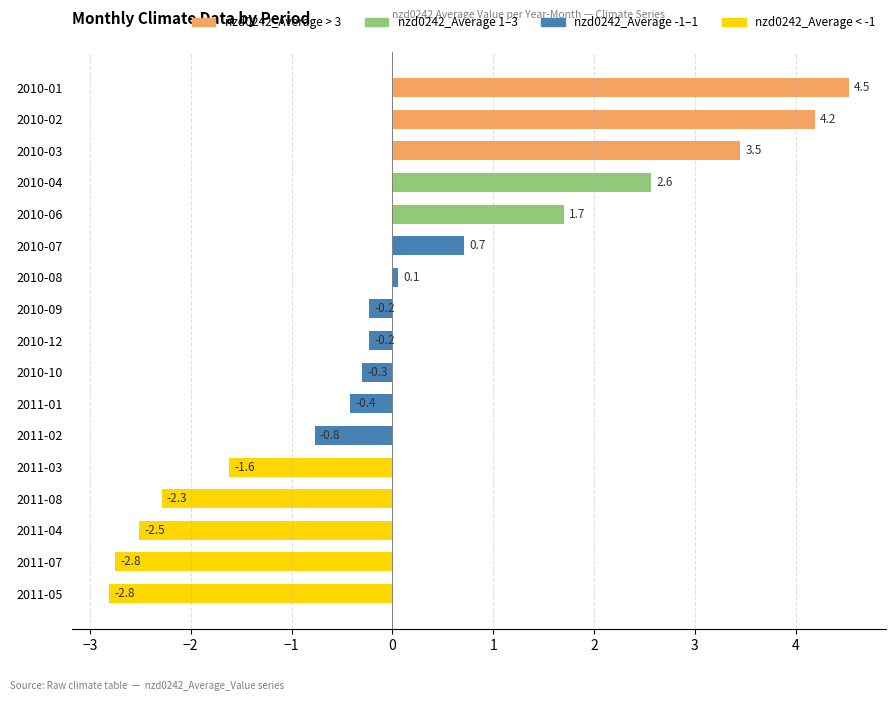

Where is the data nearest to the value 0?

2010-08